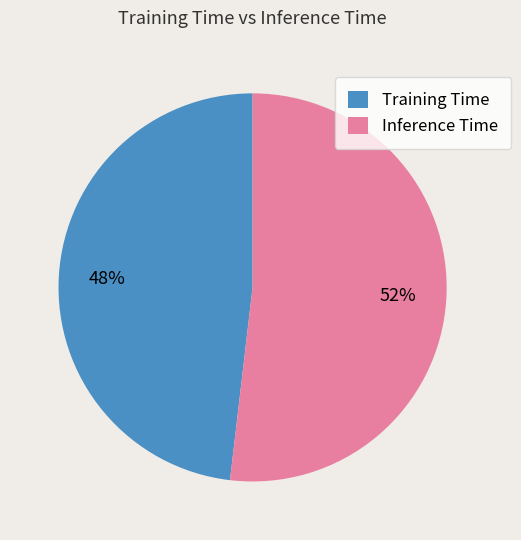

To the nearest percent, what is the combined percentage of Inference Time and Training Time?

100%